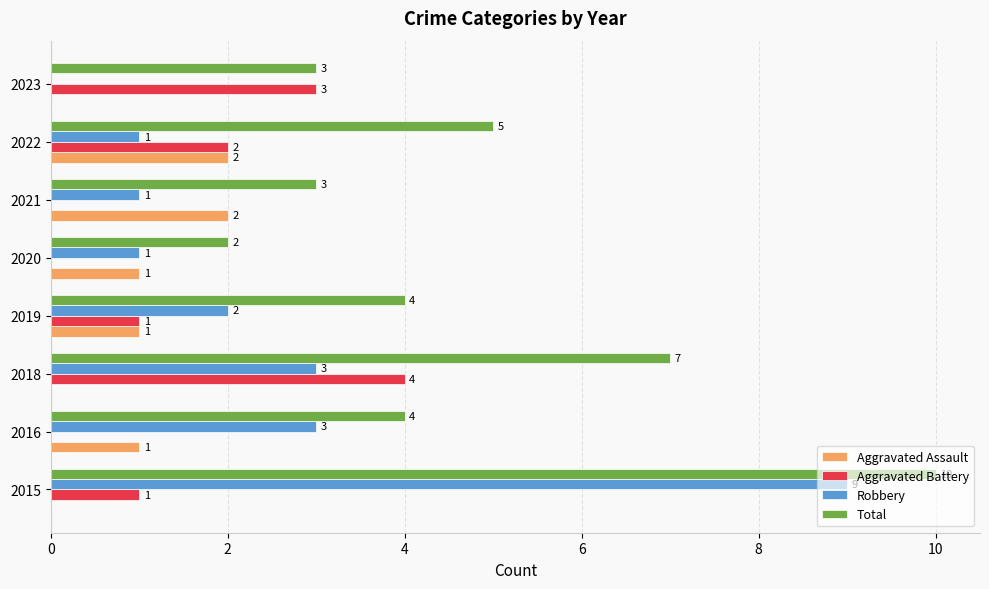

The value of Aggravated Battery at 2018 is 4. True or false?

True